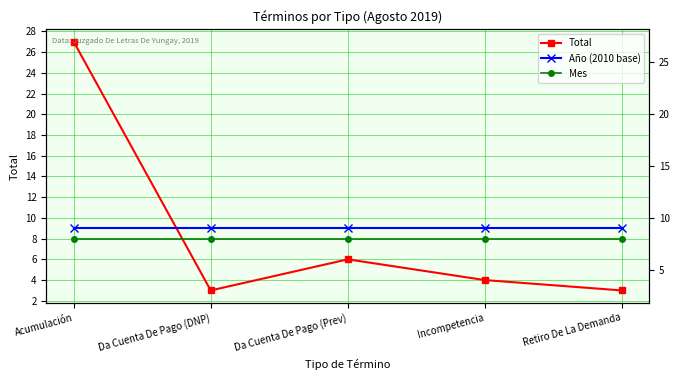

Is this an area chart (filled region under the line)?

No